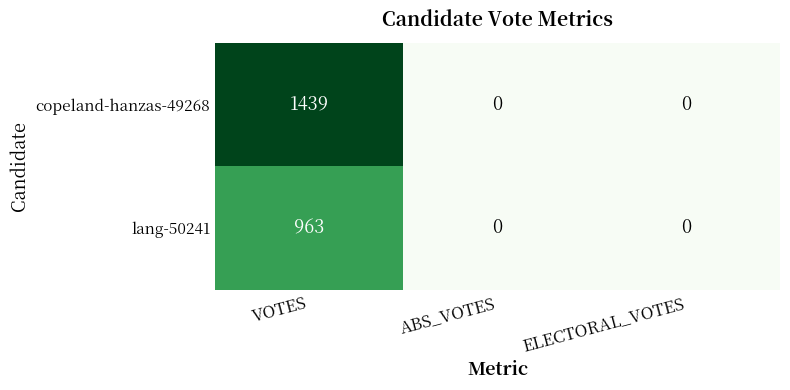

How many data points in lang-50241 are above 0?

1